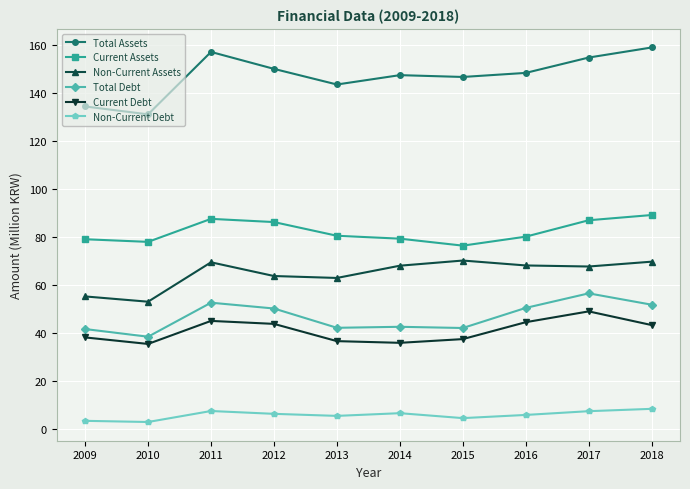

Rank the series by their maximum value, from lowest to highest.

Non-Current Debt, Current Debt, Total Debt, Non-Current Assets, Current Assets, Total Assets